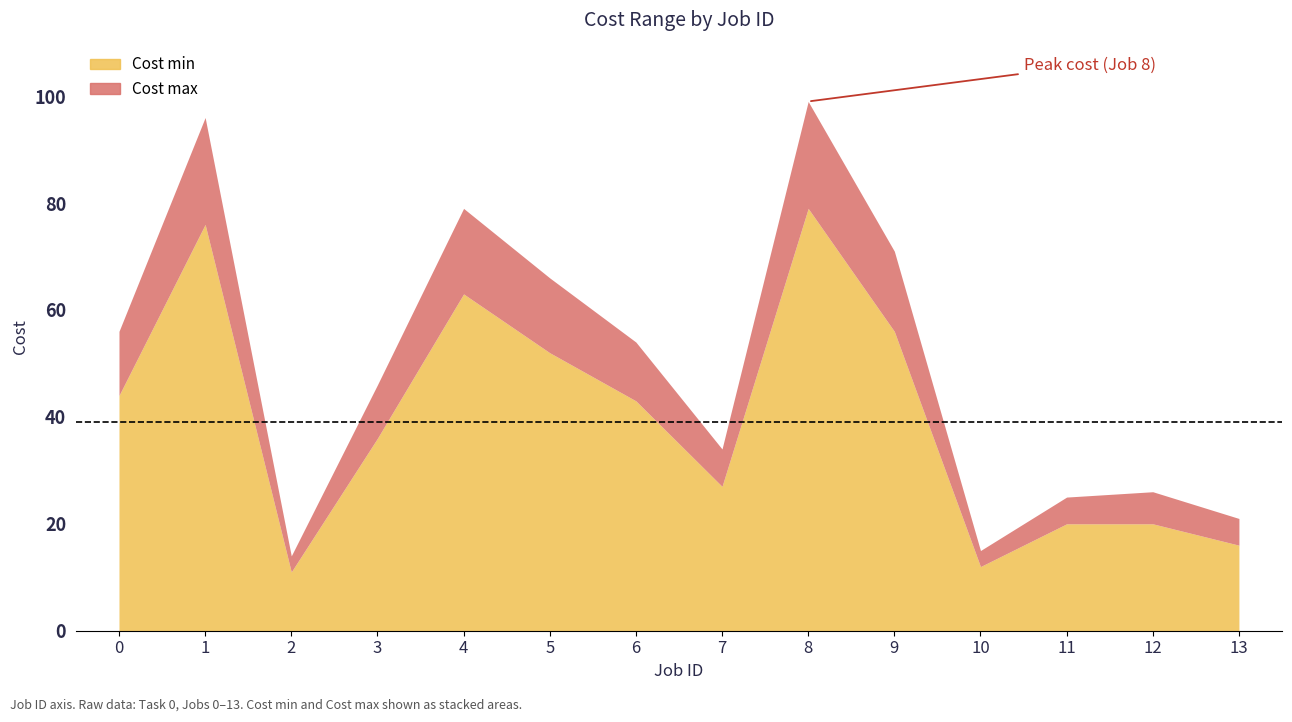

How many data points does each series have?

14